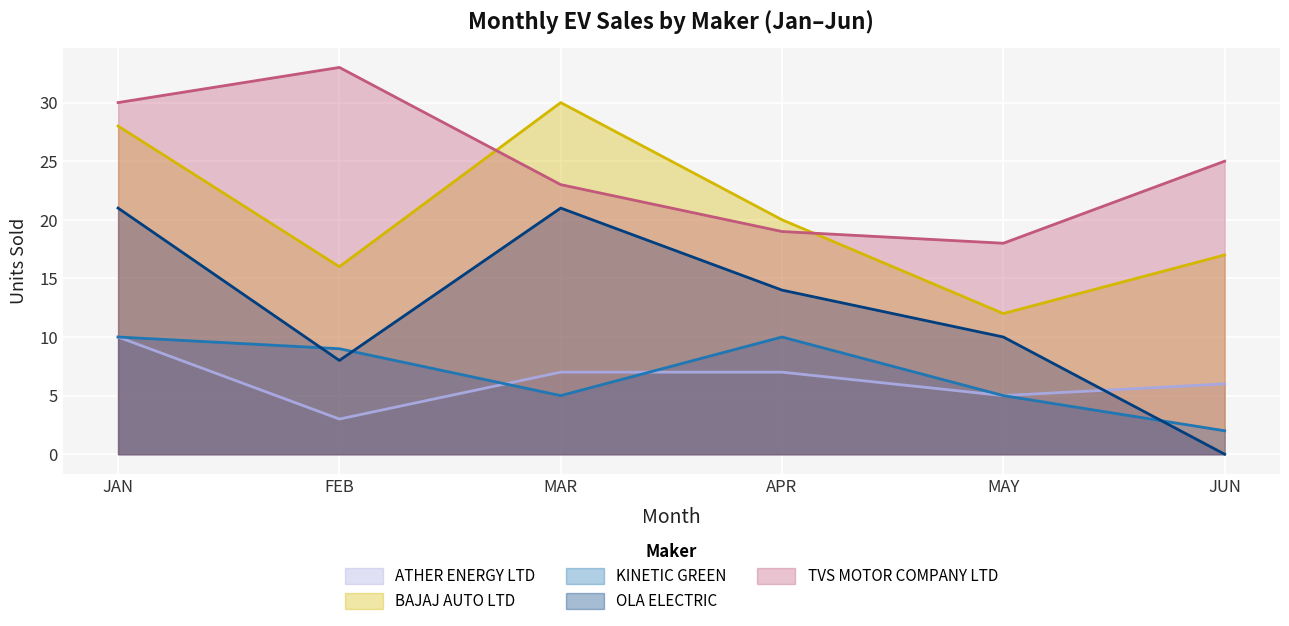

Where is the first local minimum for ATHER ENERGY LTD?

FEB